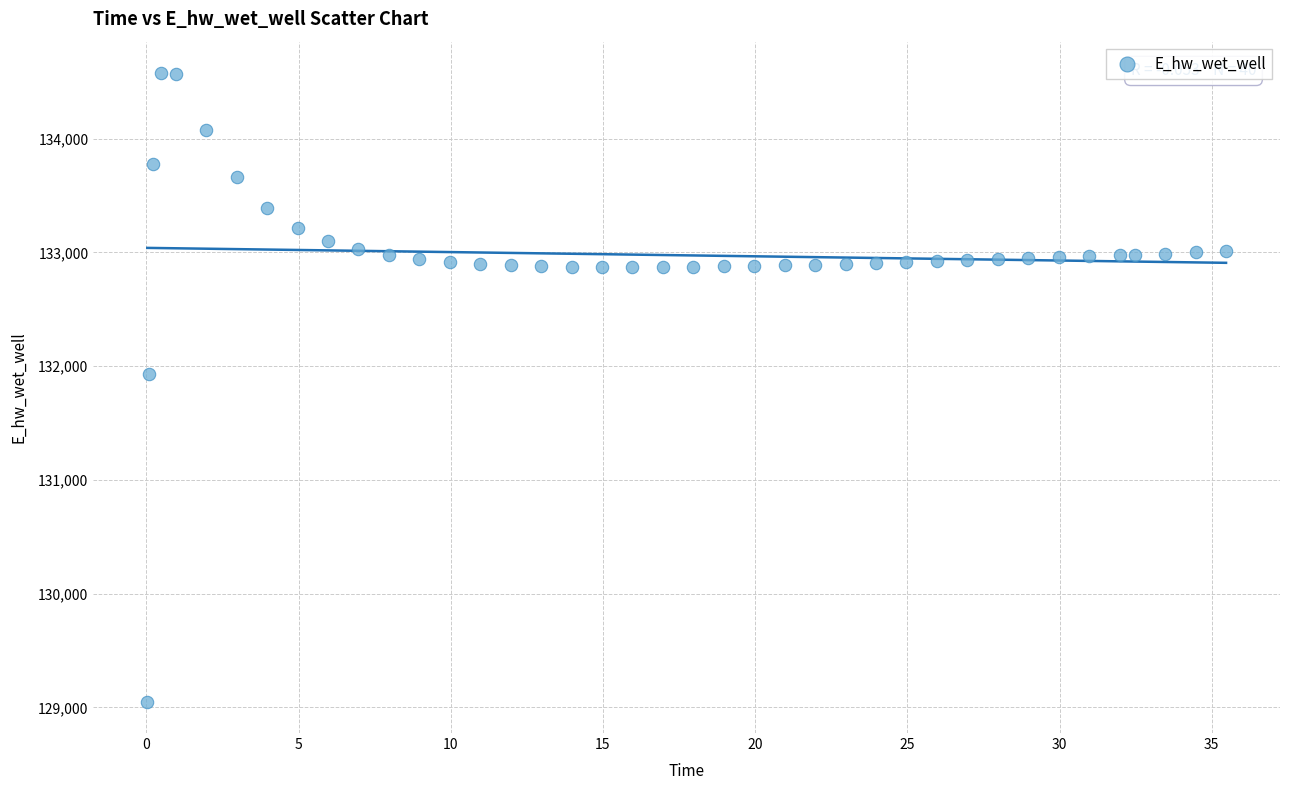

What is the range of X values (max minus min)?

35.4